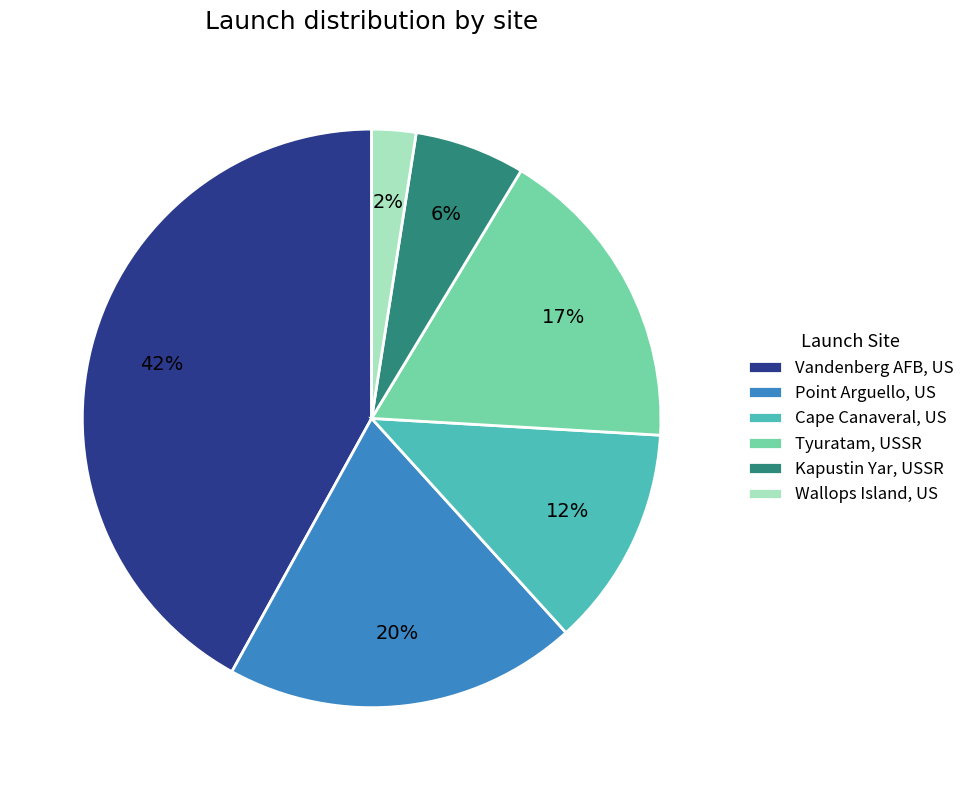

Is it true that Point Arguello, US is 25% of the pie?

False